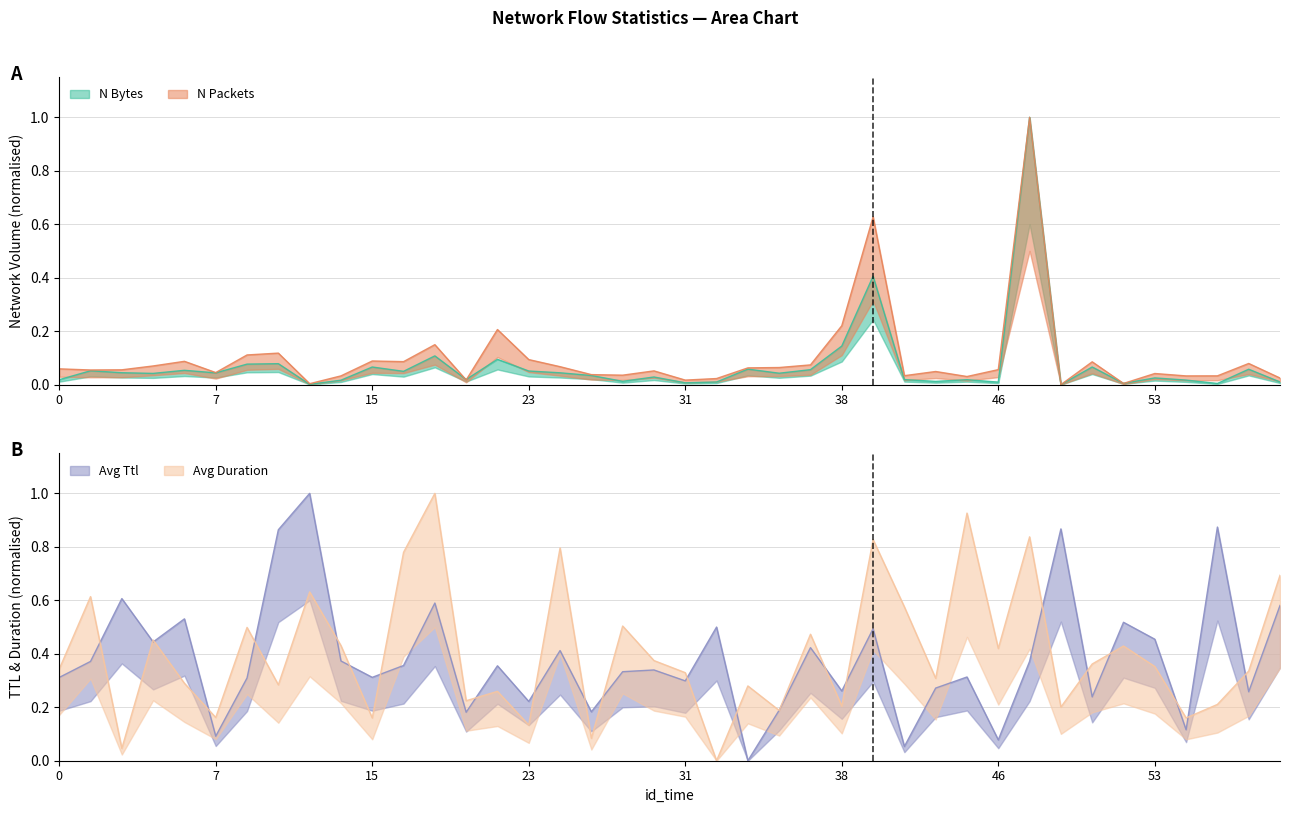

How many times do n_bytes and avg_ttl cross each other?

4